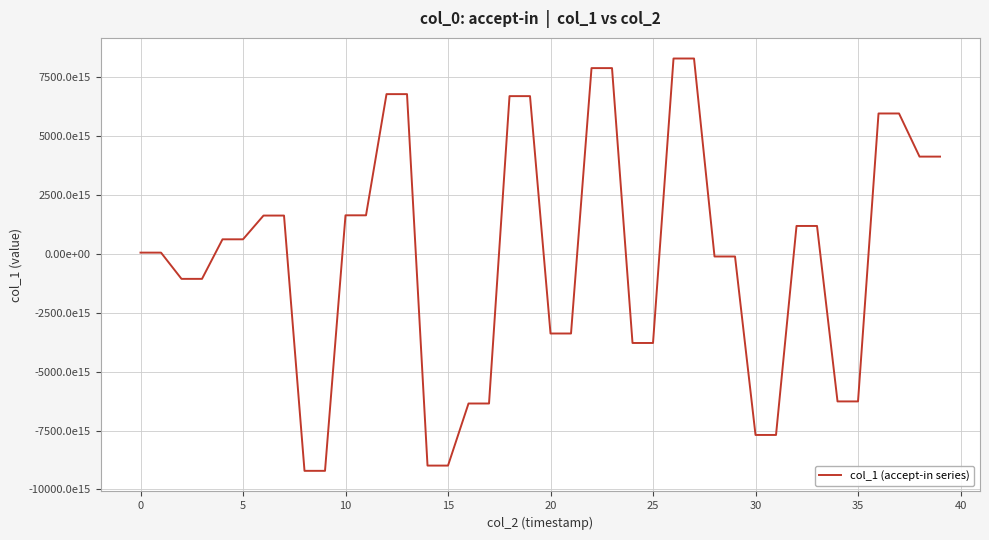

What is the difference between the maximum and second lowest values?

17501715318726291456